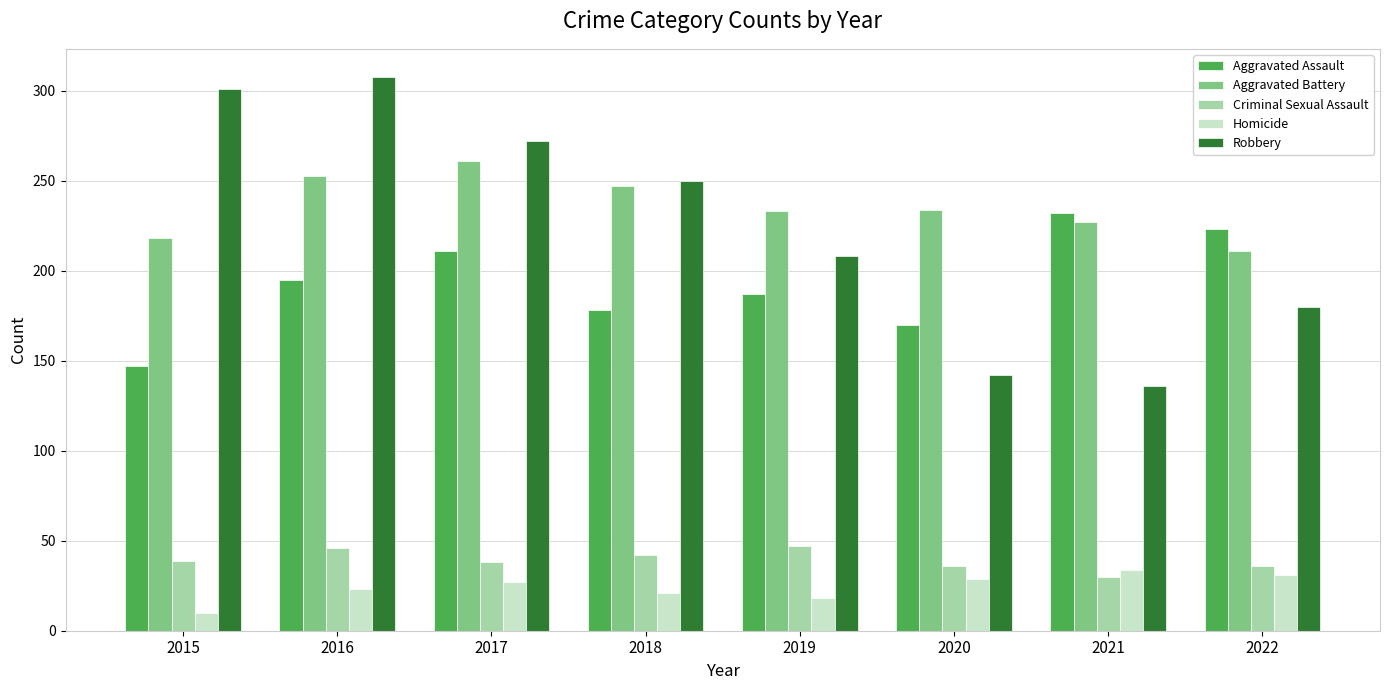

What is the smallest value displayed?

10